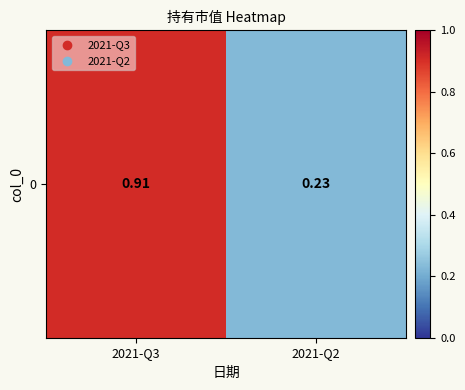

How many distinct data groups are displayed?

1